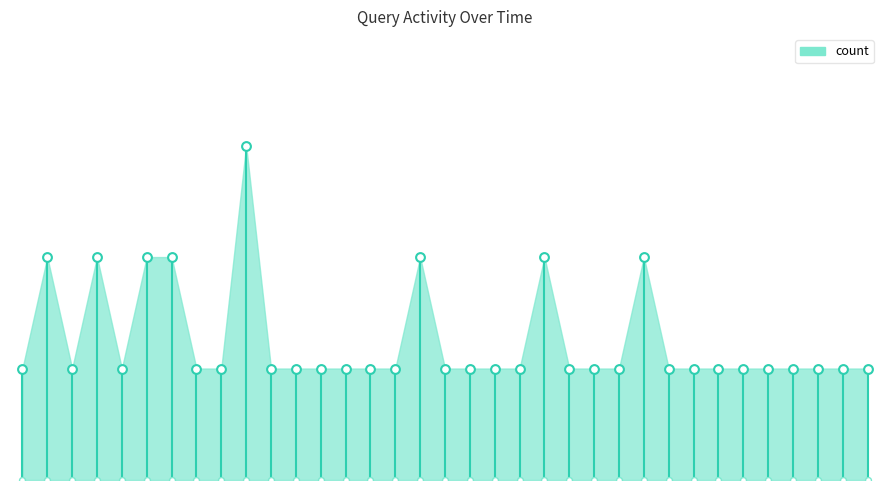

Which has a higher value, 14:17 or 02:36?

14:17